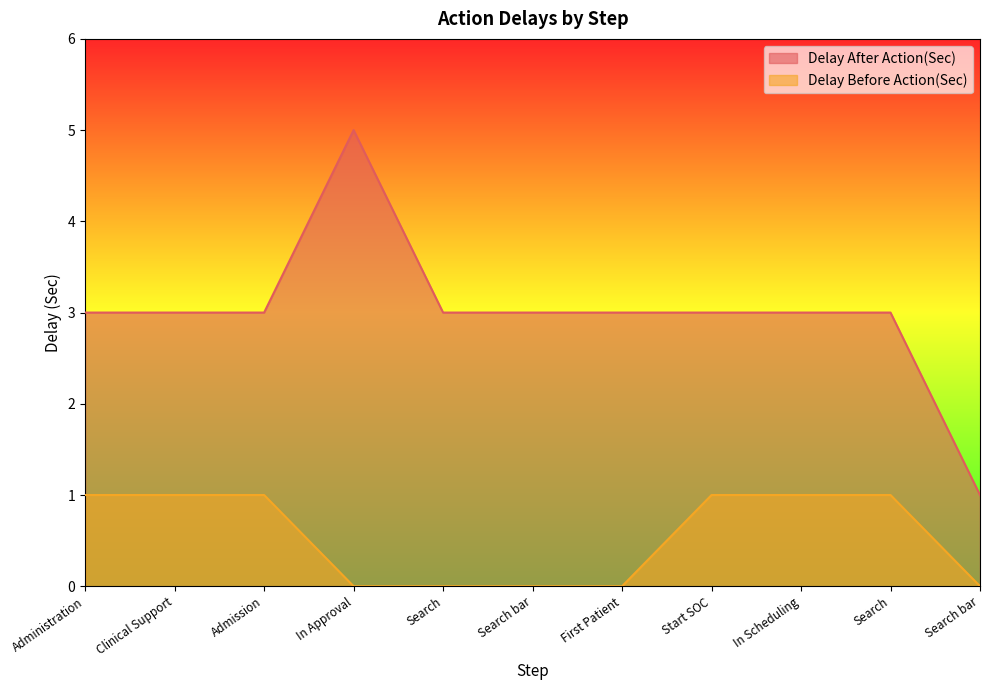

What is the maximum value for Delay Before Action(Sec)?

1